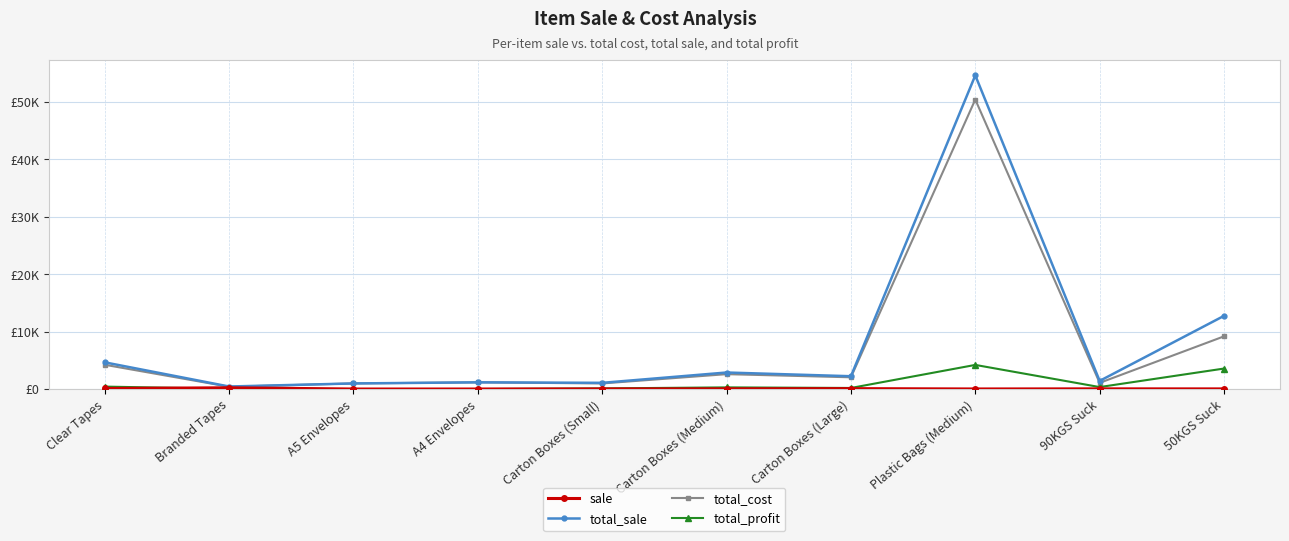

Is it true that sale equals 13 at Plastic Bags (Medium)?

True